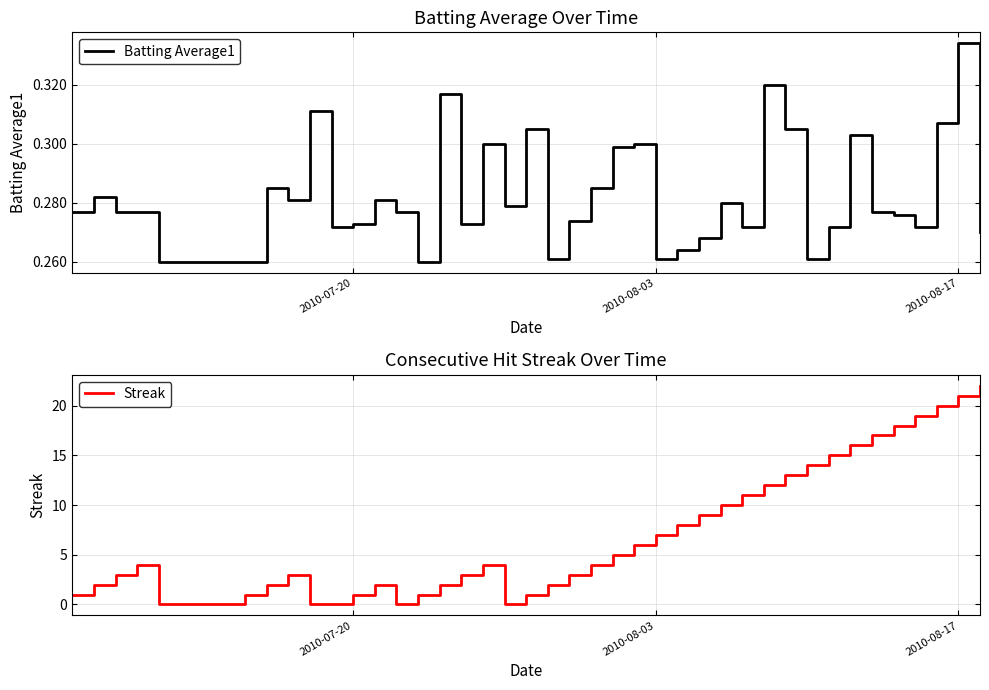

At which label does Batting Average1 reach its peak?

2010-08-17